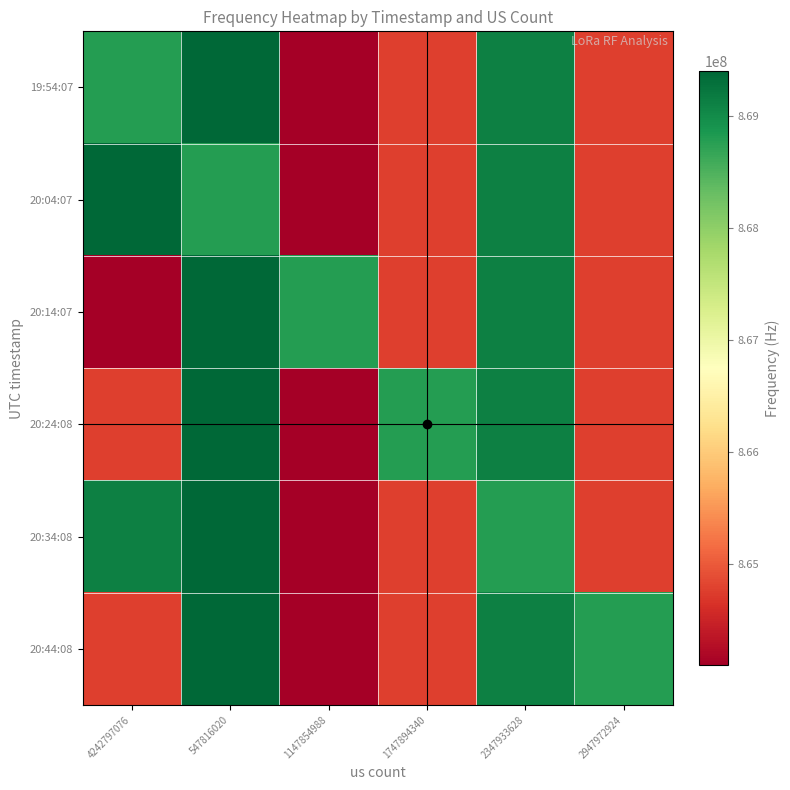

Reading left to right, what are all the values shown in this chart?

19:54:07: 4242797076=868780000	547816020=869400000	1147854988=864100000	1747894340=864780000	2347933628=869120000	2947972924=864780000
20:04:07: 4242797076=869400000	547816020=868780000	1147854988=864100000	1747894340=864780000	2347933628=869120000	2947972924=864780000
20:14:07: 4242797076=864100000	547816020=869400000	1147854988=868780000	1747894340=864780000	2347933628=869120000	2947972924=864780000
20:24:08: 4242797076=864780000	547816020=869400000	1147854988=864100000	1747894340=868780000	2347933628=869120000	2947972924=864780000
20:34:08: 4242797076=869120000	547816020=869400000	1147854988=864100000	1747894340=864780000	2347933628=868780000	2947972924=864780000
20:44:08: 4242797076=864780000	547816020=869400000	1147854988=864100000	1747894340=864780000	2347933628=869120000	2947972924=868780000